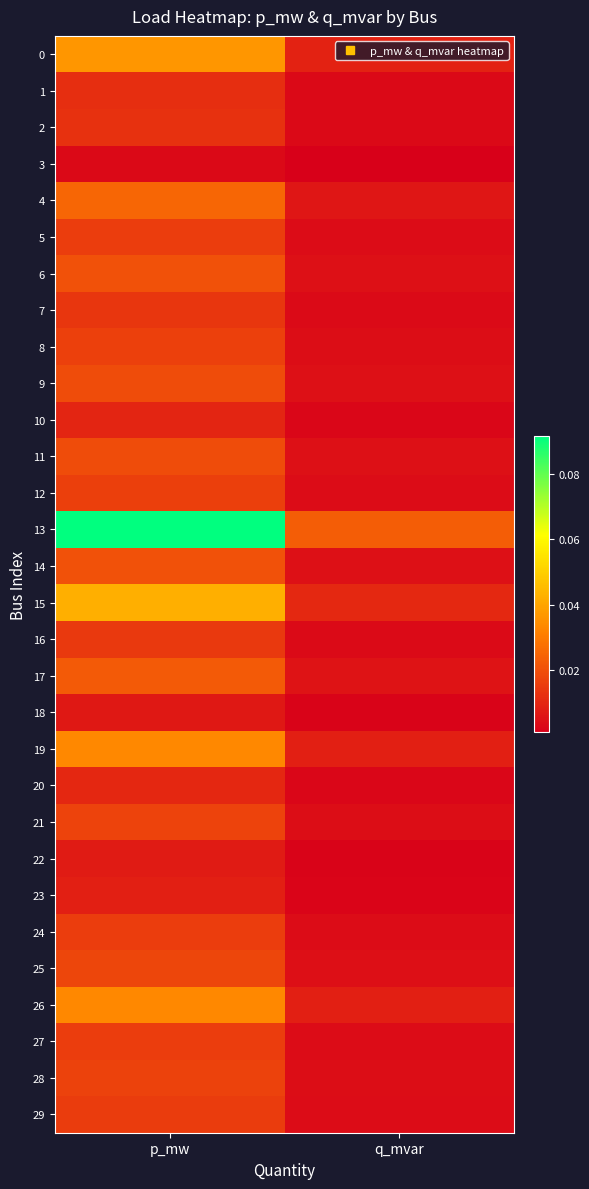

What is the difference between the highest and lowest values at p_mw?

0.1